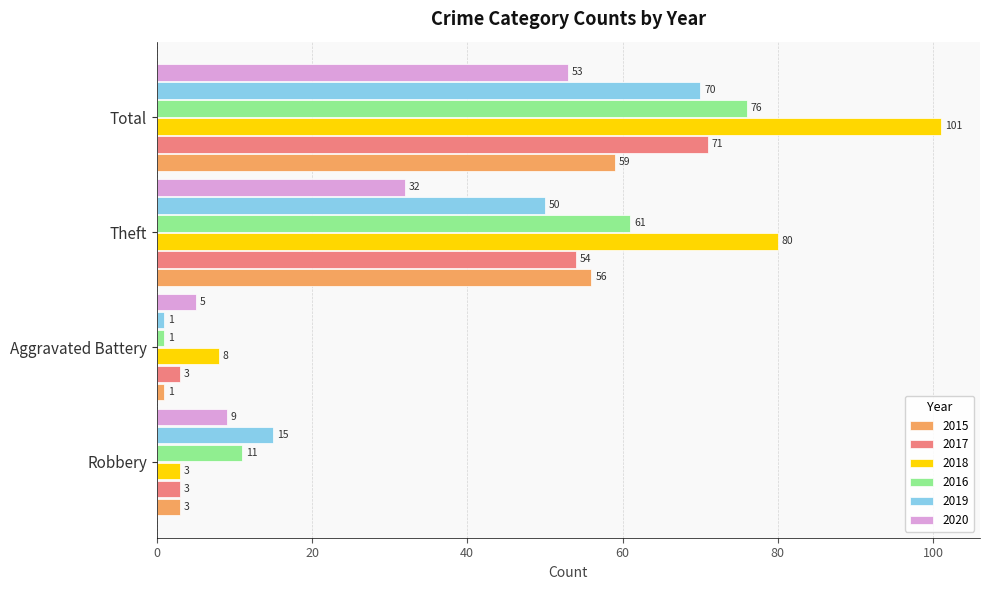

True or false: 2018 has a value of 8 at Aggravated Battery.

True